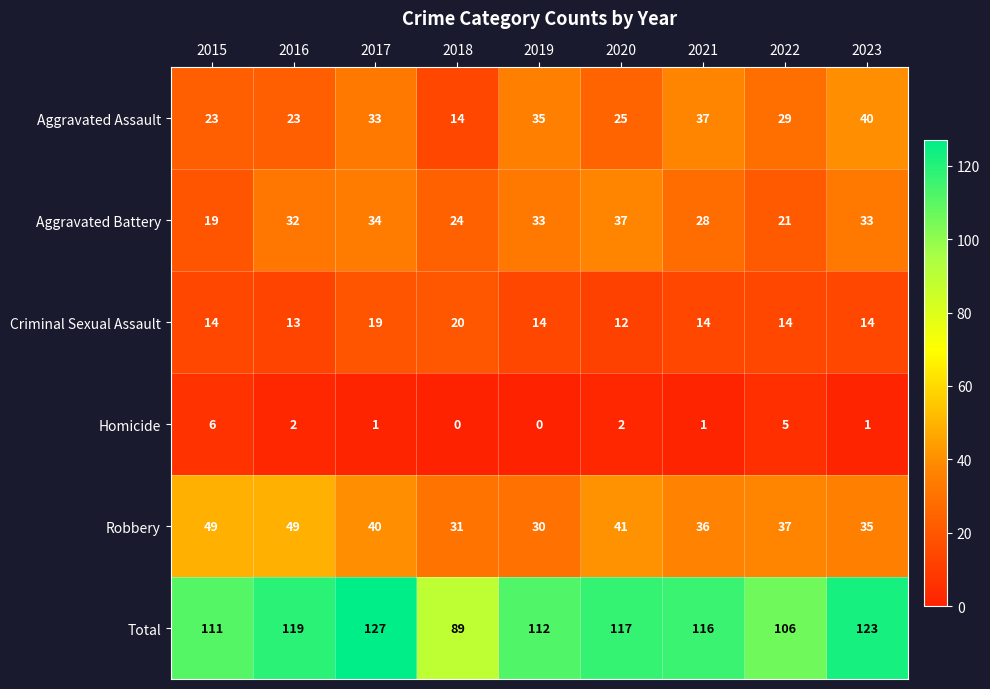

Which series has the largest total across all categories?

Total